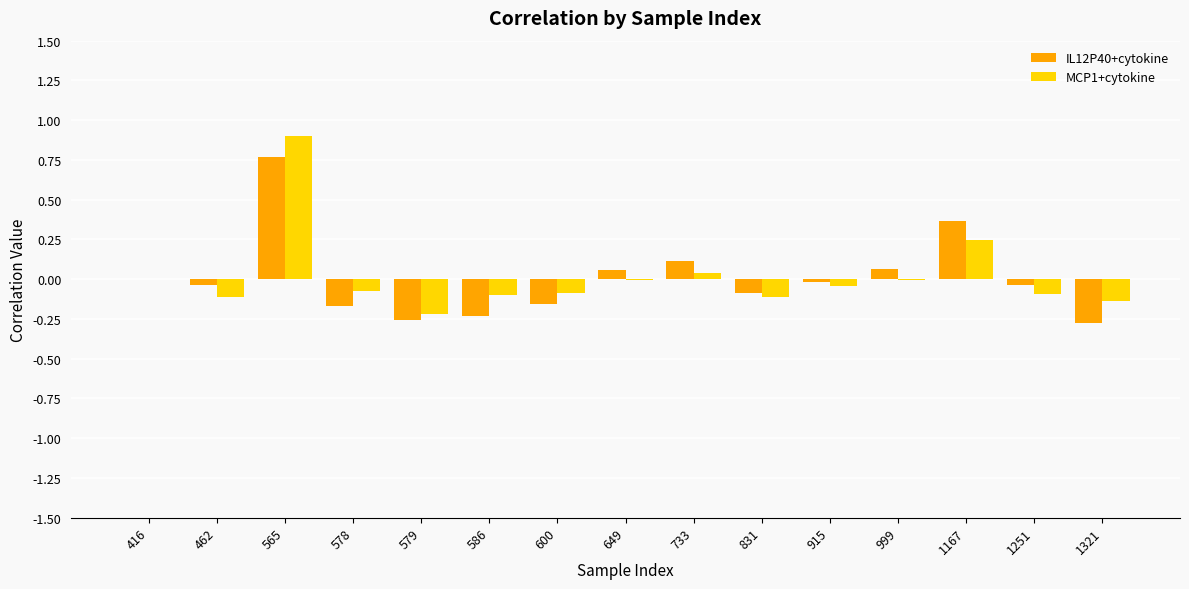

The MCP1+cytokine series shows 0.4 at 1167. True or false?

False